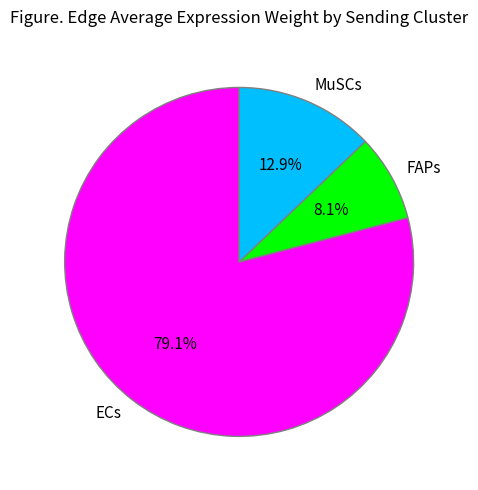

Is there any slice that represents more than half of the pie?

Yes